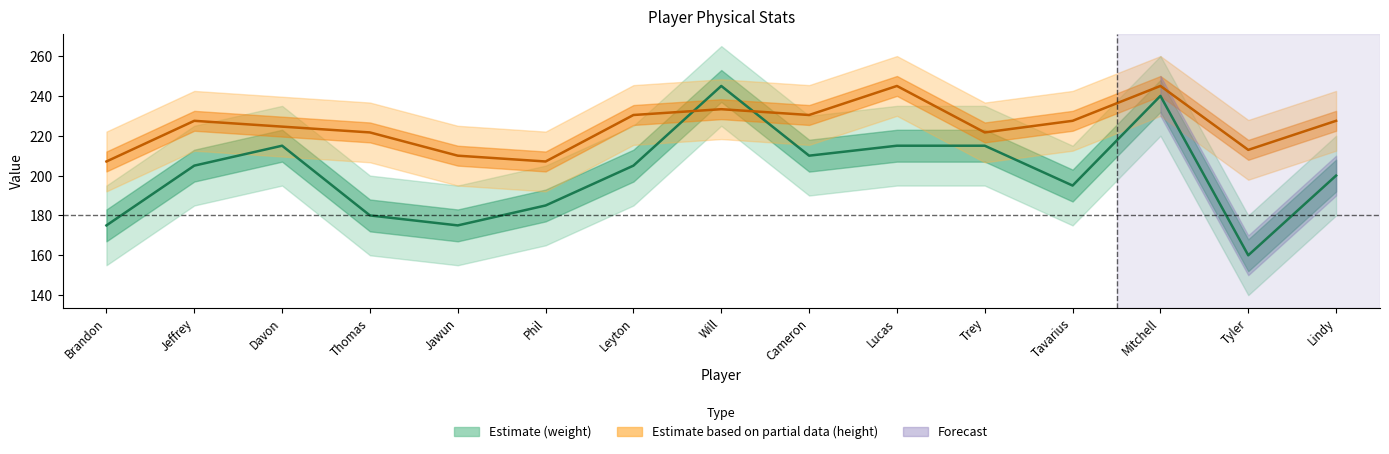

How many lines are shown in the chart?

2